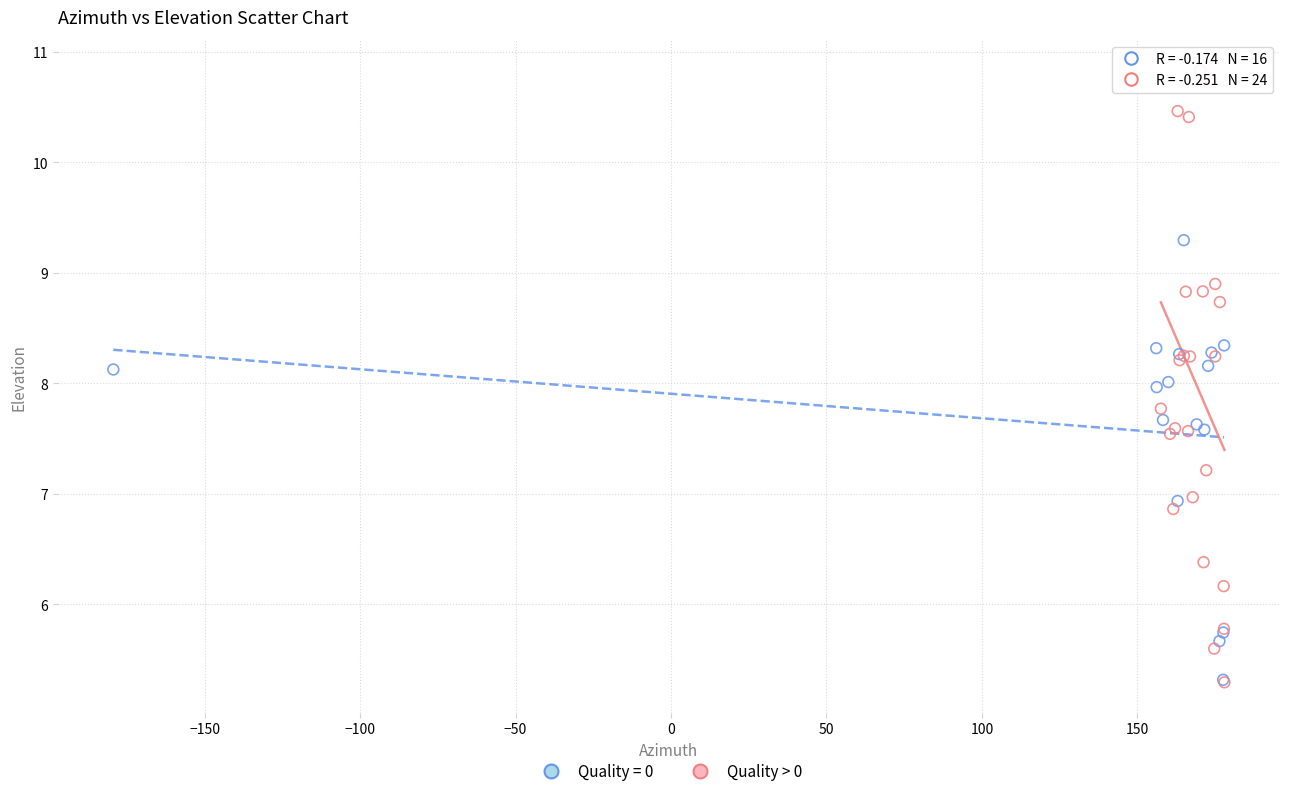

Which series has the widest spread of Y values?

Quality > 0